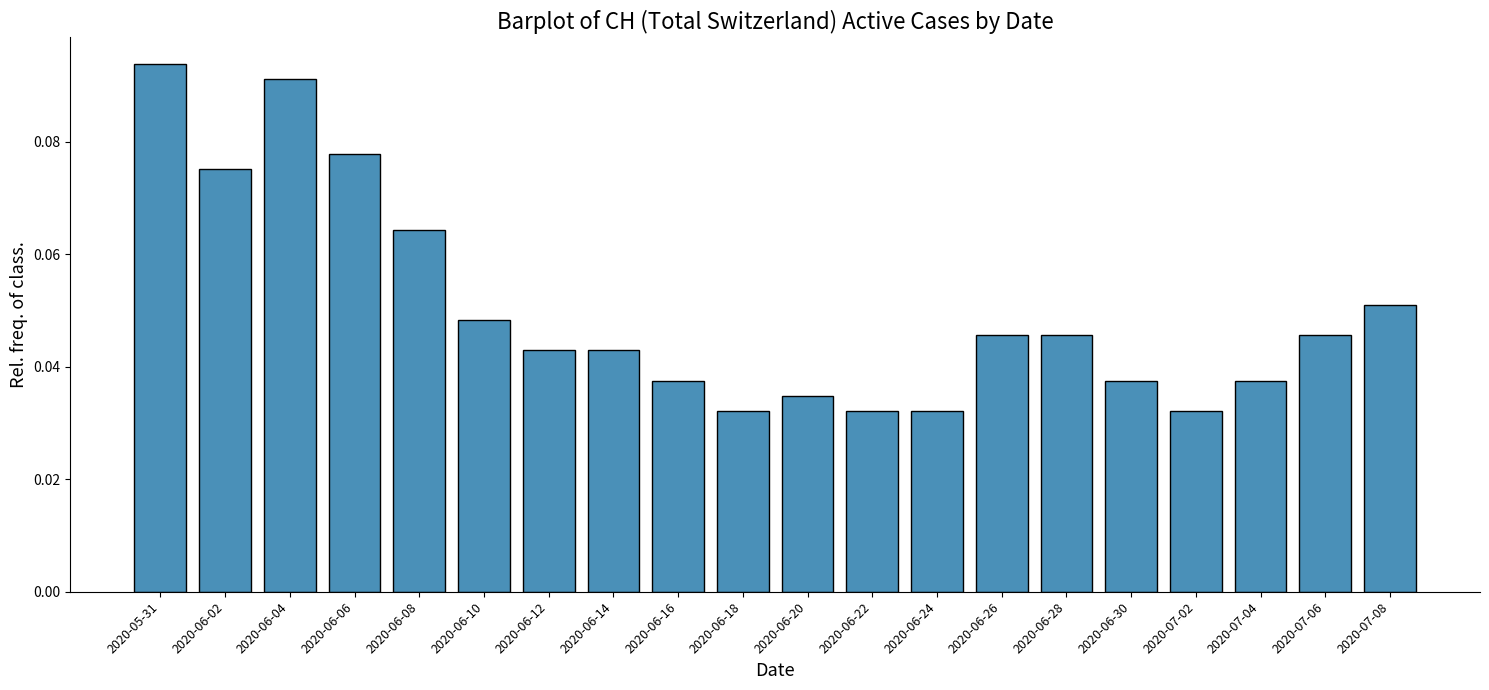

The chart shows a value of 0.1 at 2020-07-04. True or false?

False